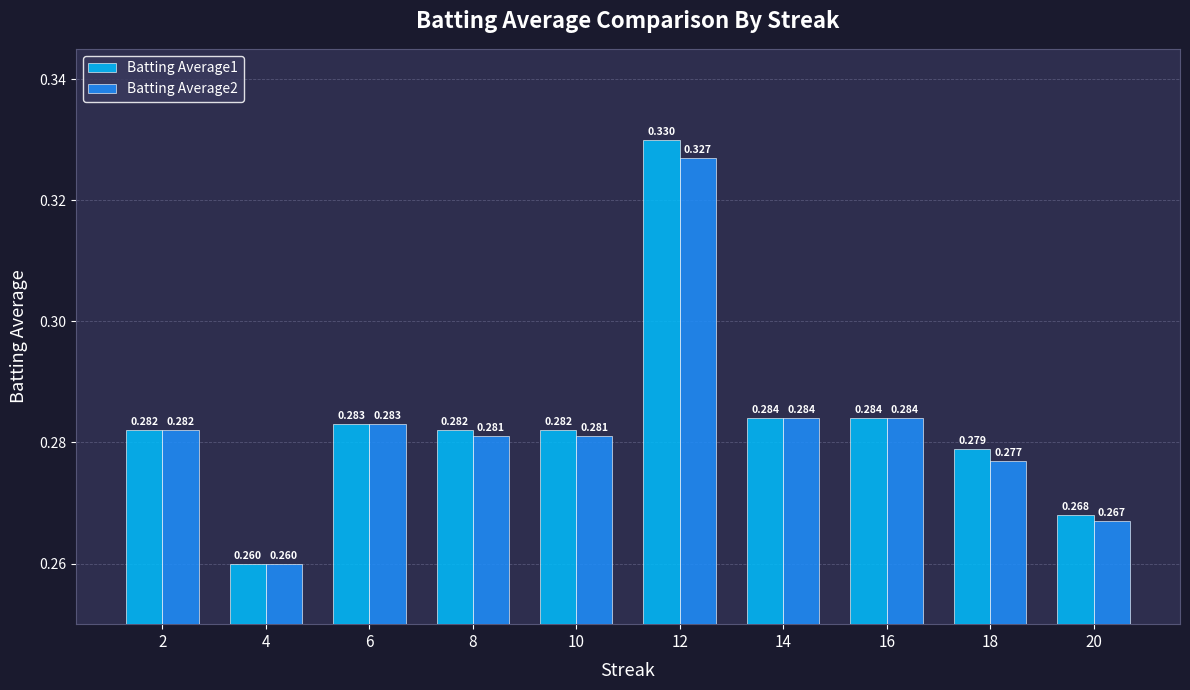

Which label corresponds to the smallest value in the chart?

4